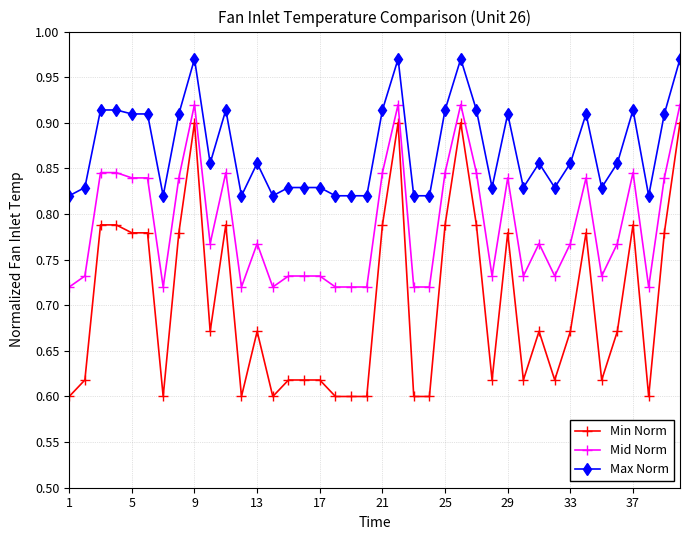

True or false: Max Norm and Min Norm cross at least once.

False